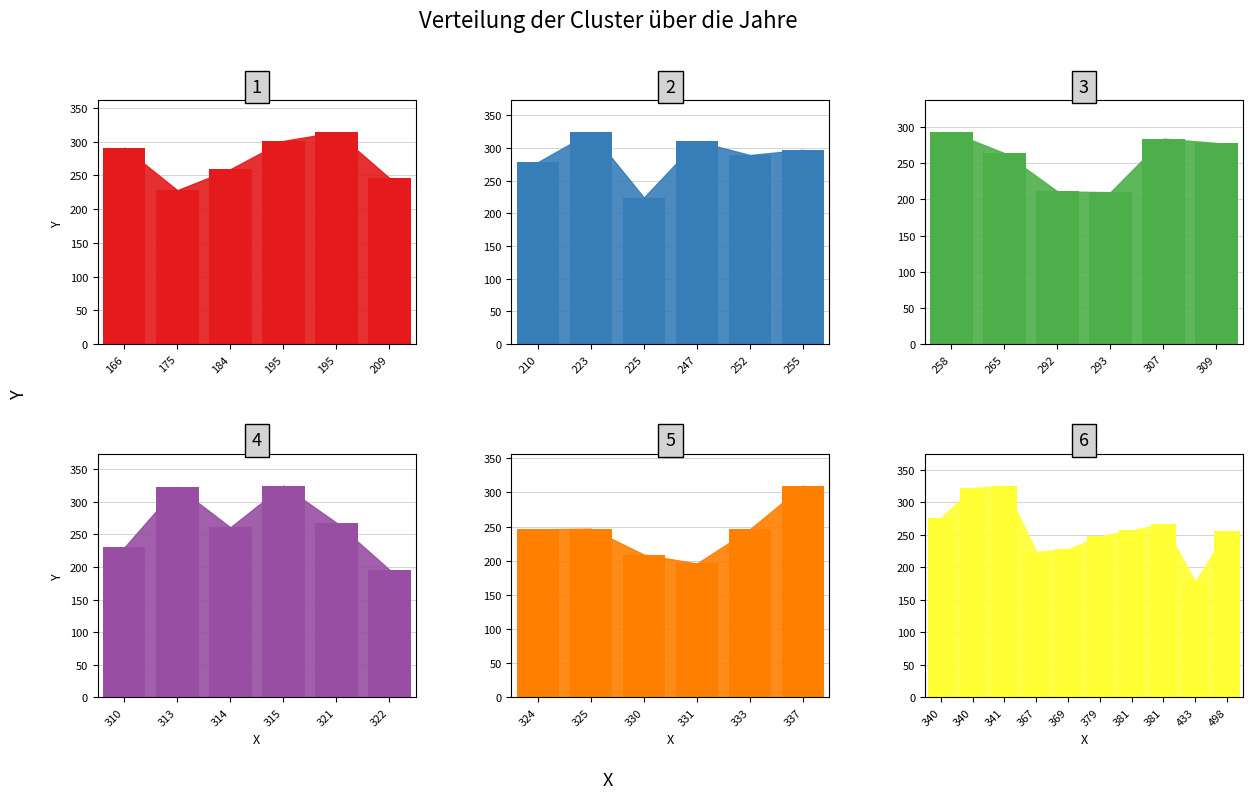

Reading left to right, extract all data points from this chart.

166=291	175=228	184=259	195=301	195=314	209=246	210=278	223=324	225=224	247=310	252=289	255=297	258=293	265=264	292=211	293=210	307=284	309=278	310=230	313=323	314=261	315=325	321=268	322=196	324=246	325=247	330=209	331=196	333=246	337=310	340=276	340=322	341=326	367=224	369=228	379=248	381=257	381=267	433=178	498=256